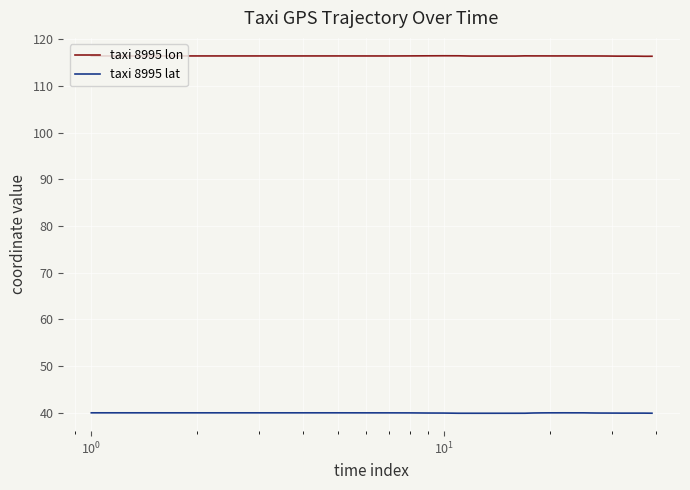

True or false: taxi 8995 lon has more than 2 interior local peaks.

True